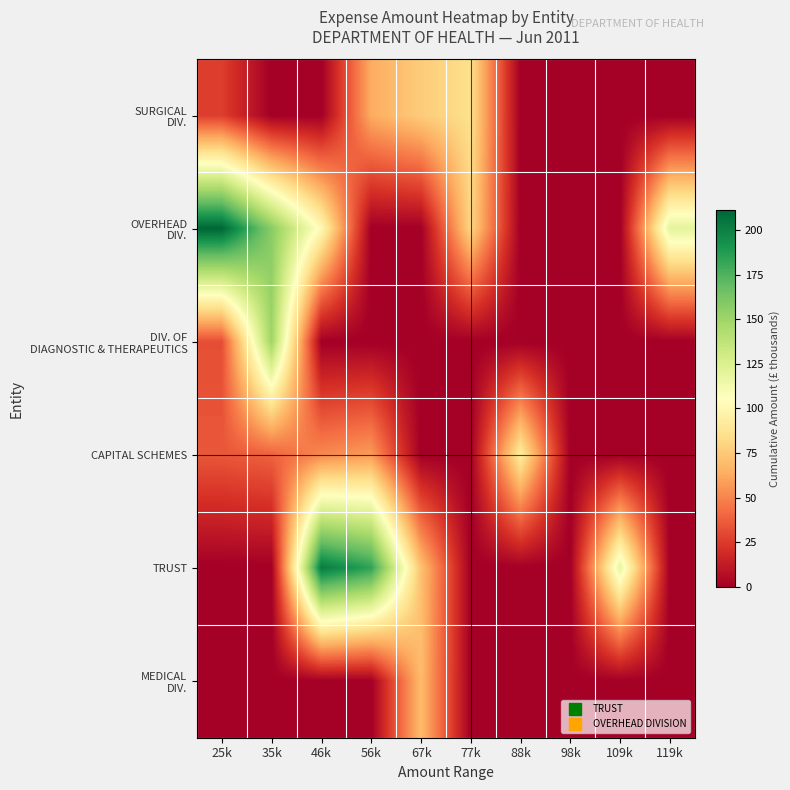

Which has a higher value, 46k or 67k?

67k